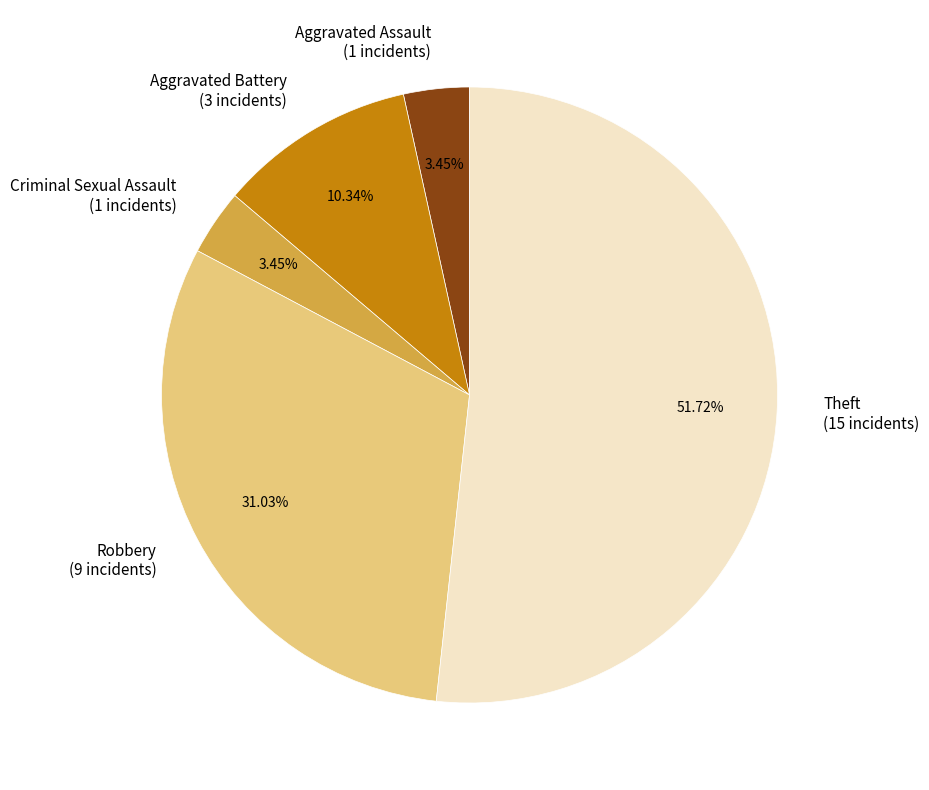

True or false: Theft accounts for 52% of the total.

True